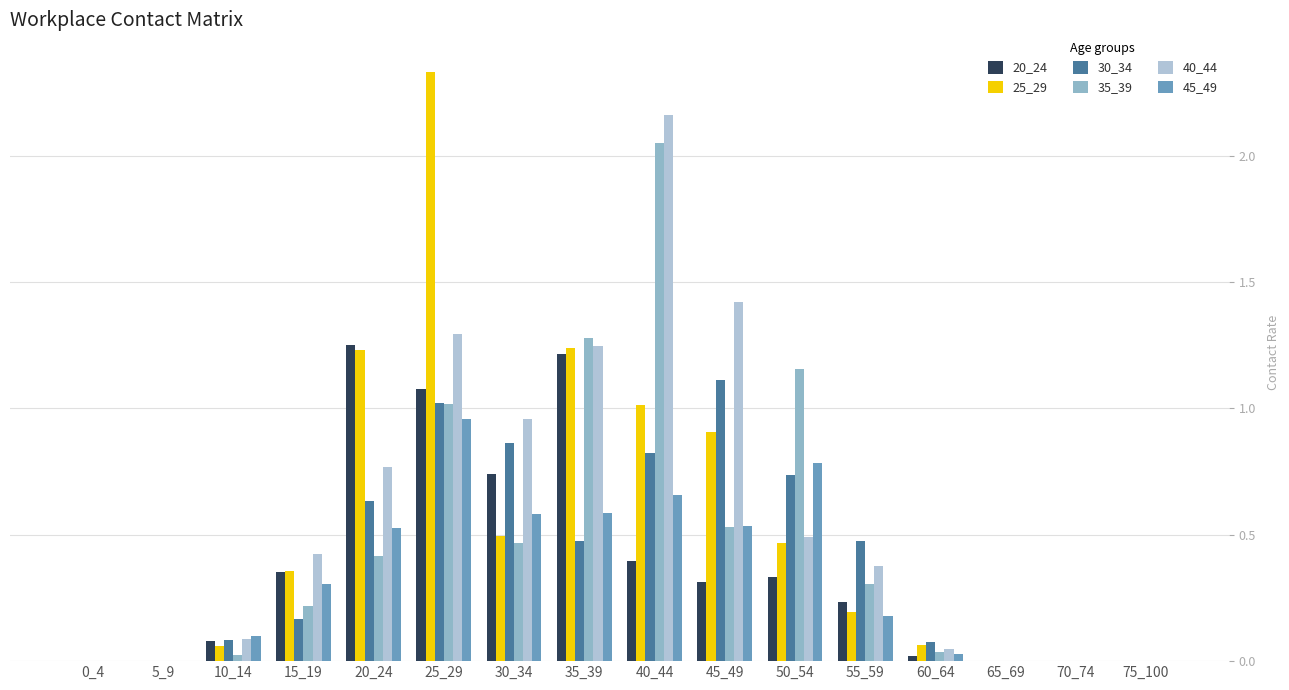

What is the sum of all 35_39 values?

7.5